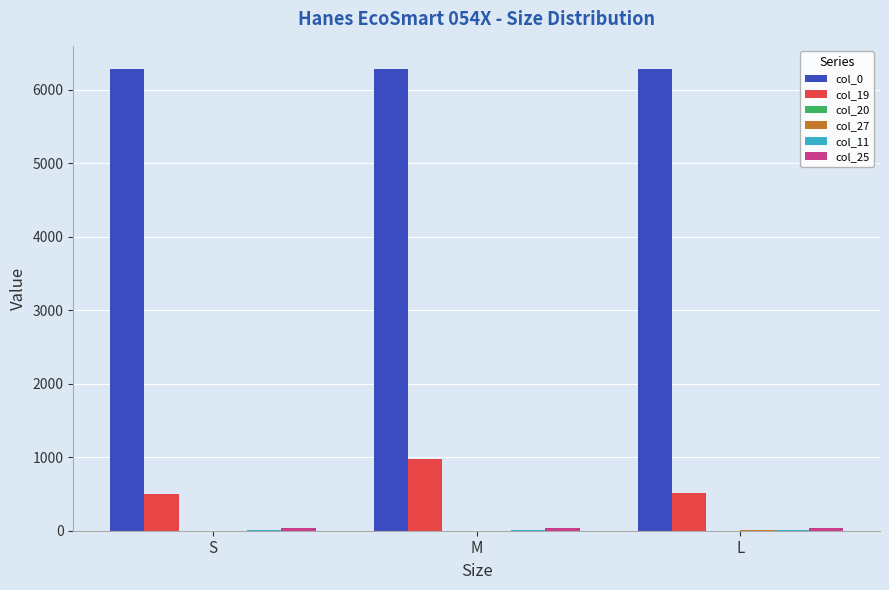

What is the sum of all col_19 values?

1984.0